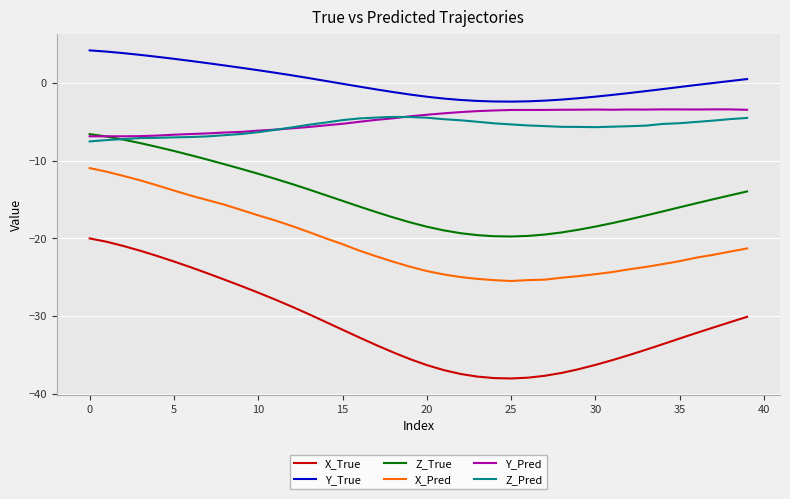

Which series has the largest range (max minus min)?

X_True